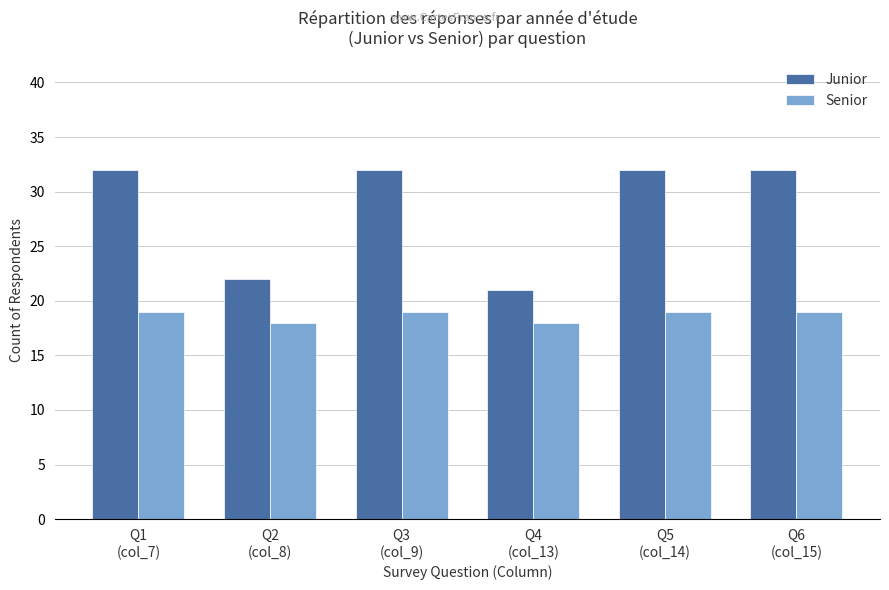

Which series has the widest spread of values?

Junior